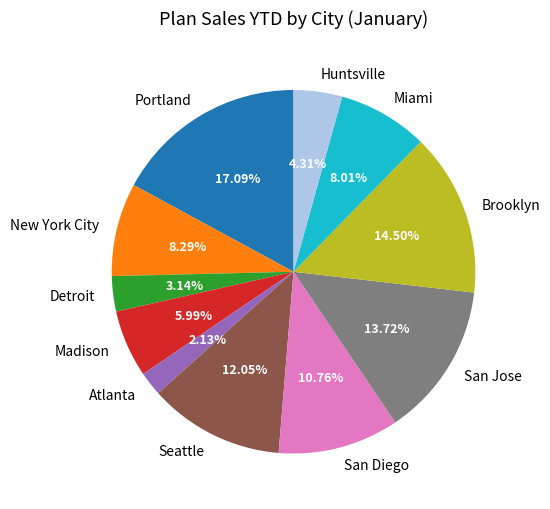

To the nearest percent, what is the combined percentage of Miami and Seattle?

20%